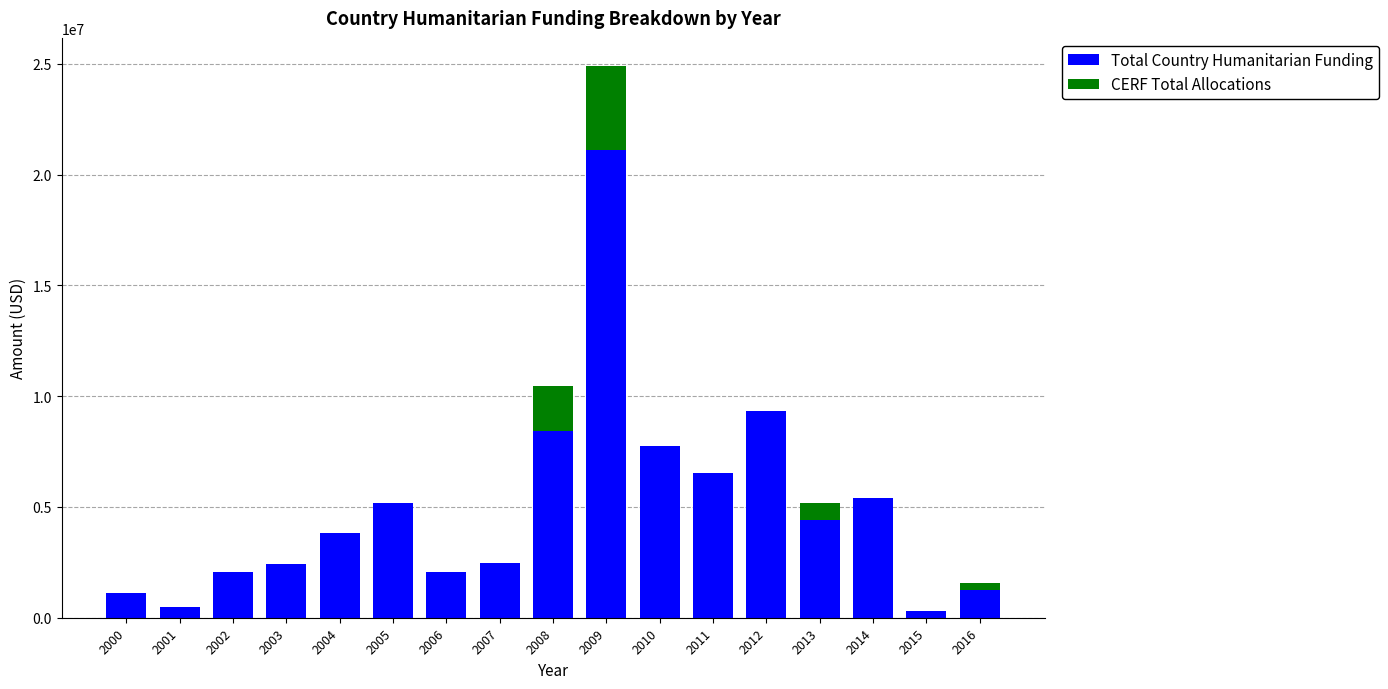

At which category is the sum across all series the highest?

2009